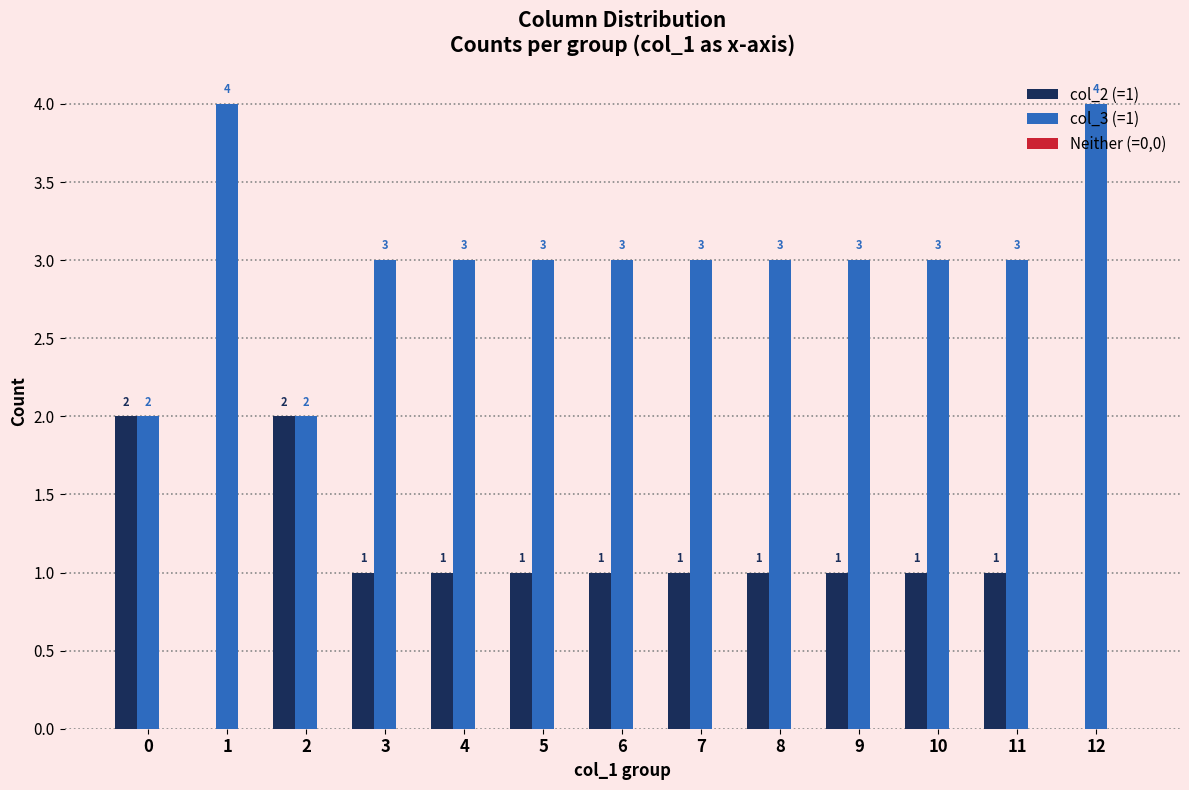

What is the spread (max minus min) of values at 2?

0